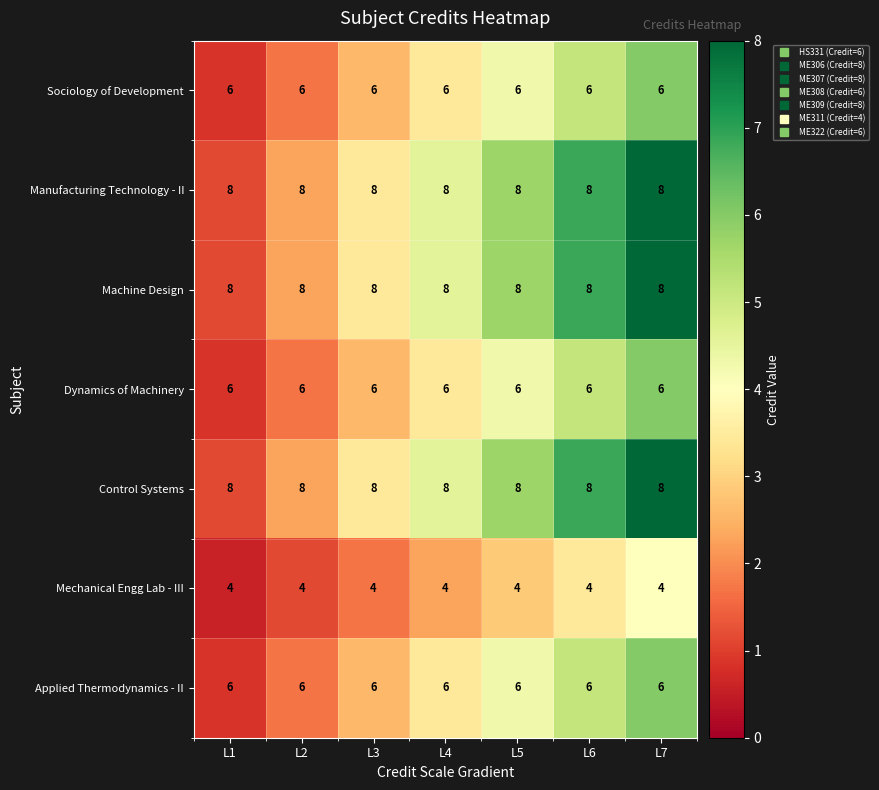

What is the sum of all Manufacturing Technology - II values?

56